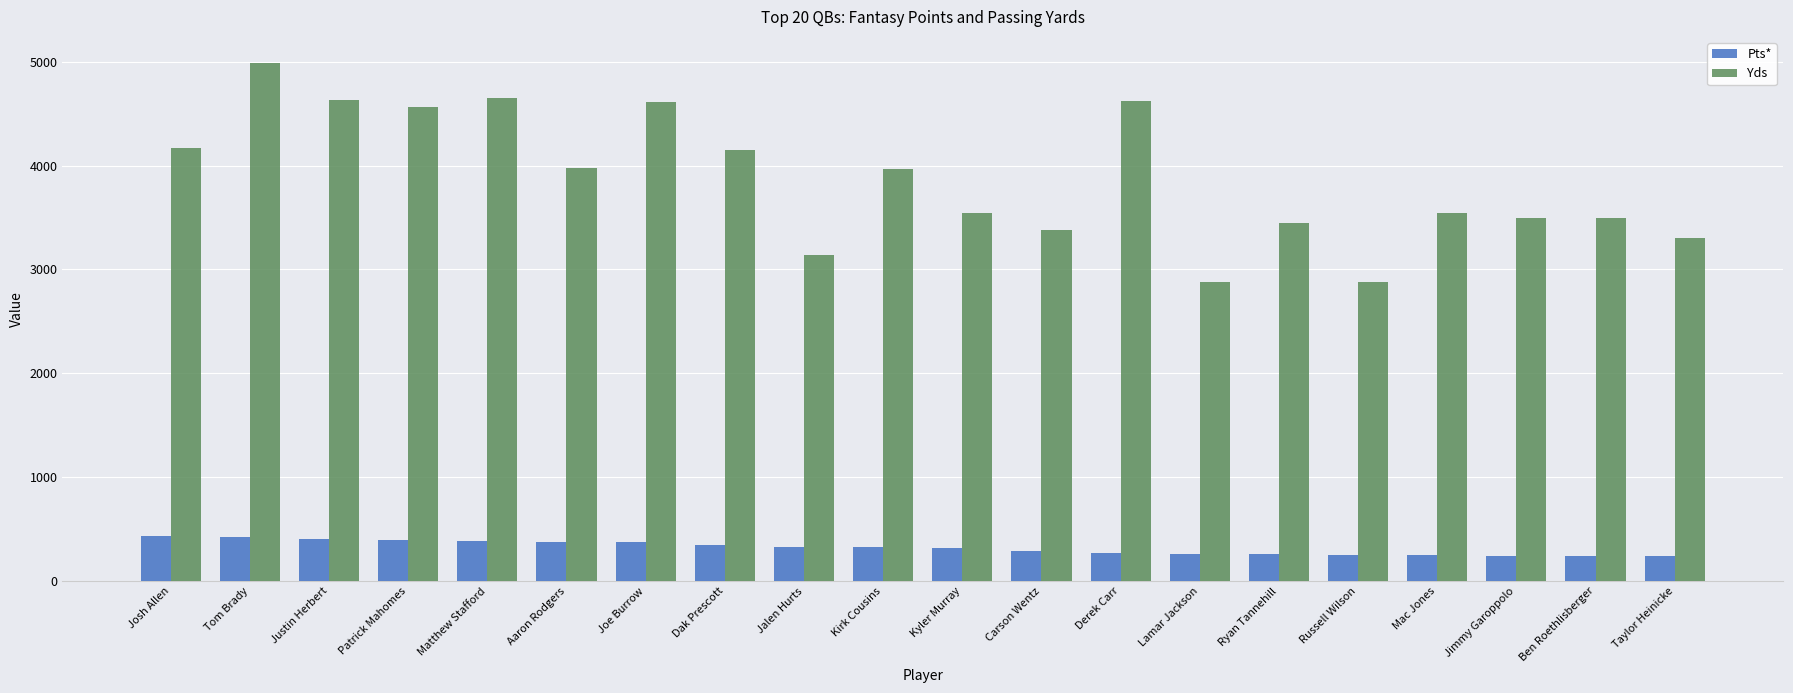

What is the difference between the highest and lowest values at Tom Brady?

4567